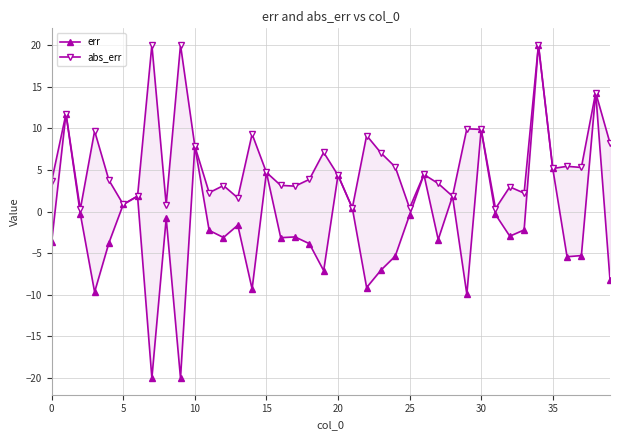

True or false: err has a value of -5.3 at 37.

True